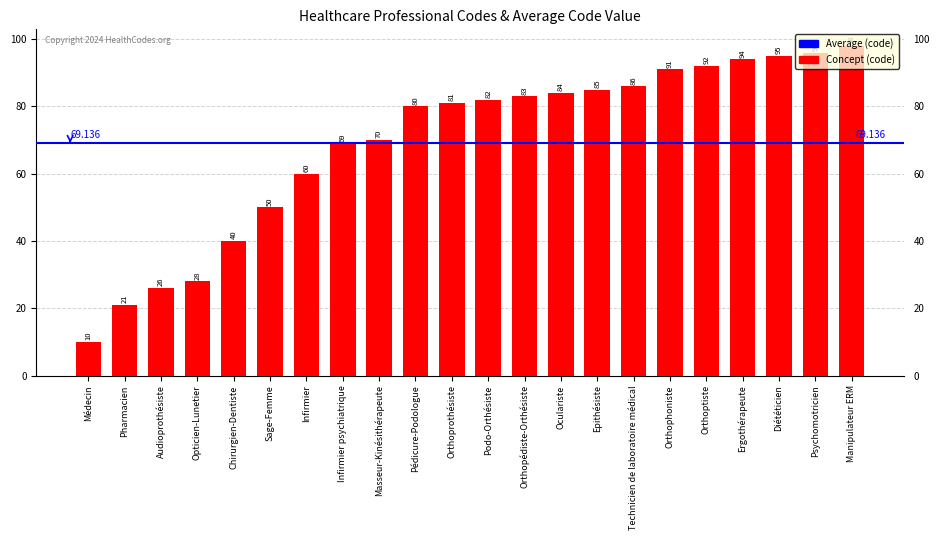

Where is the data nearest to the value 54?

Sage-Femme